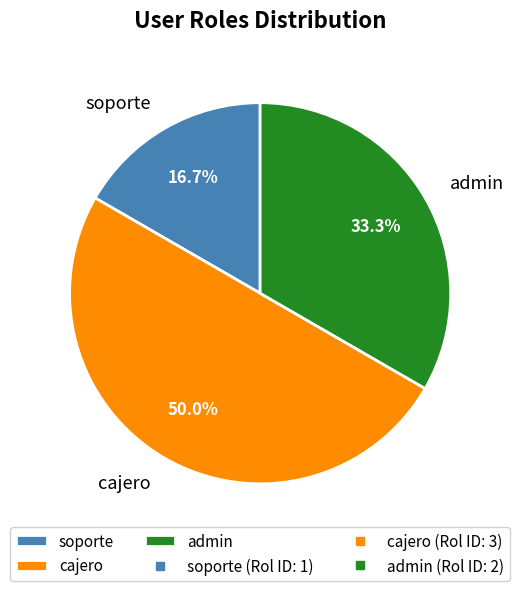

What is the largest slice in the pie chart?

cajero